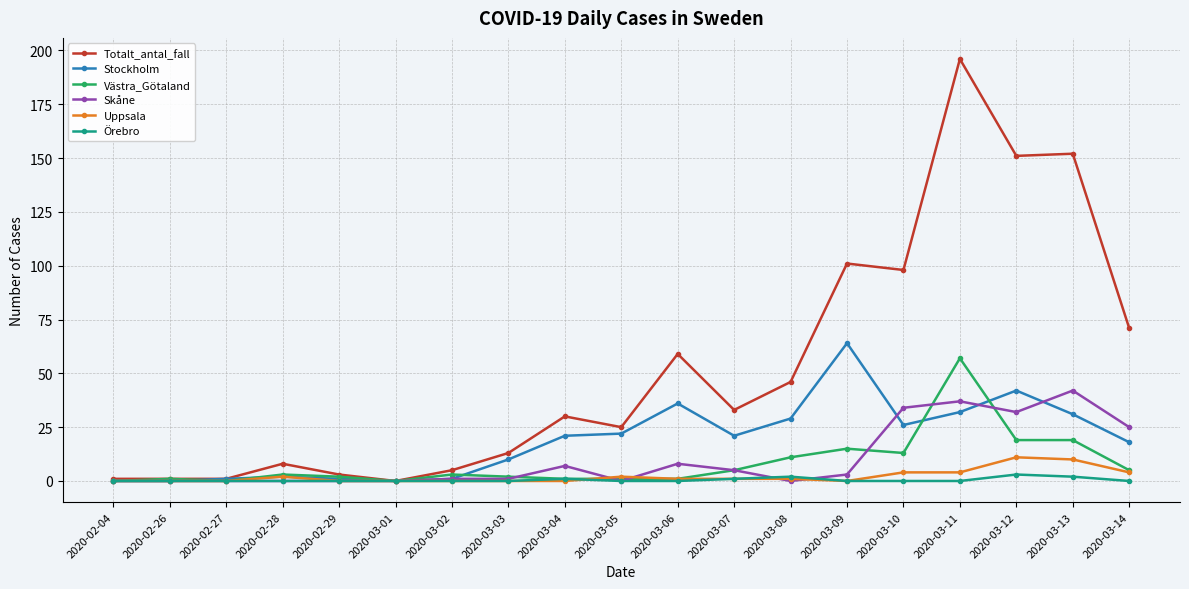

Is the value of Totalt_antal_fall at 2020-02-04 greater than the value of Skåne at 2020-03-13?

No